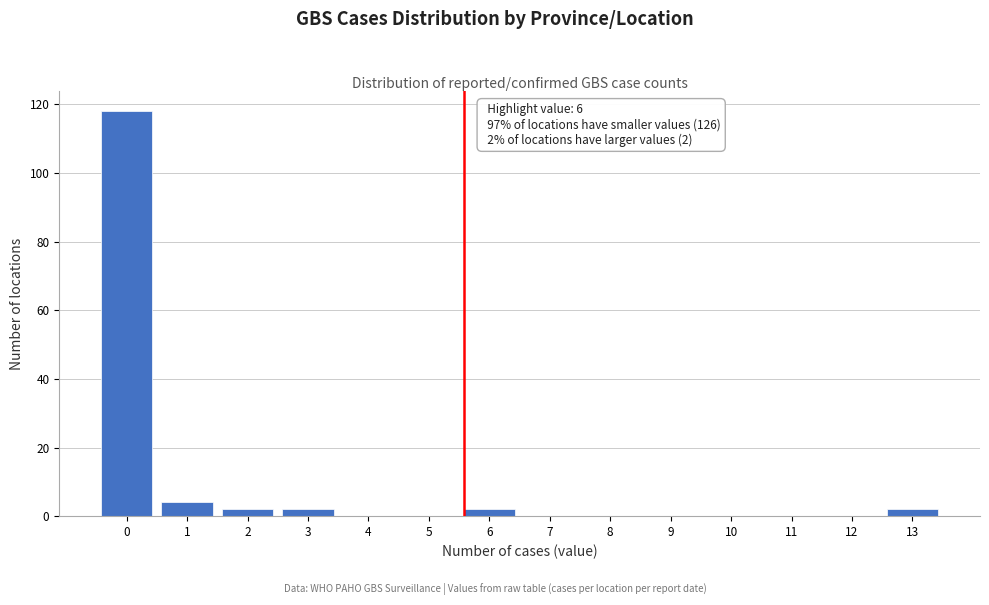

Reading right to left, what are all the values shown in this chart?

13=2	12=0	11=0	10=0	9=0	8=0	7=0	6=2	5=0	4=0	3=2	2=2	1=4	0=118